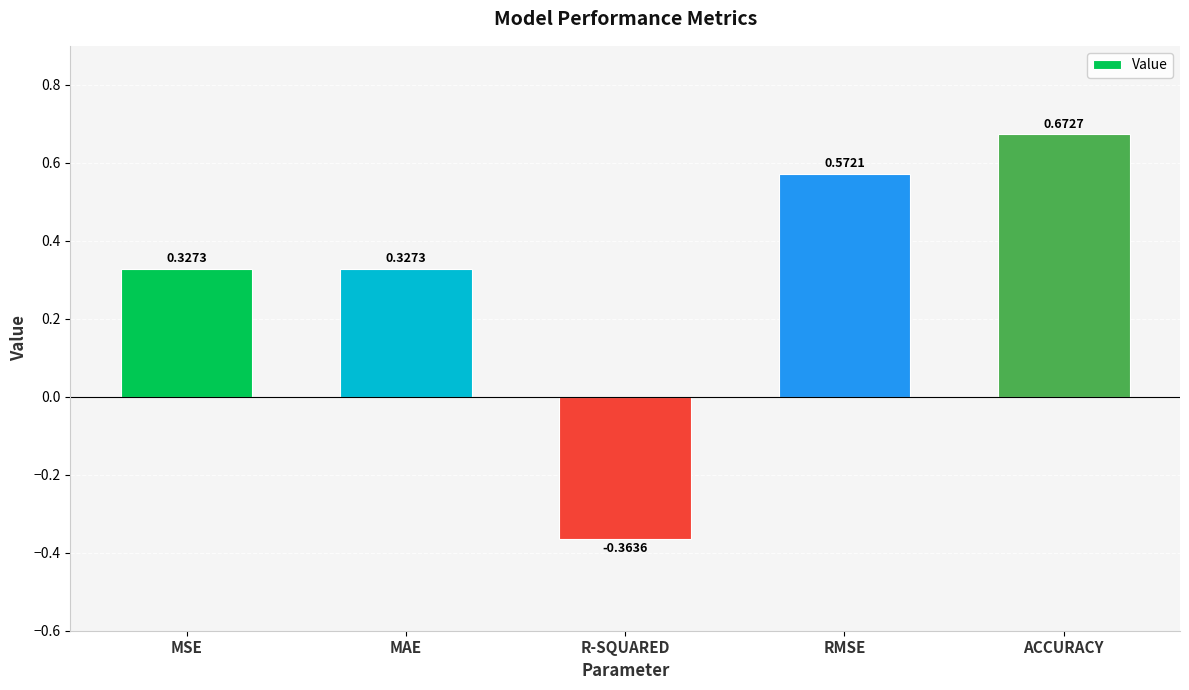

How many bars are there in total?

5